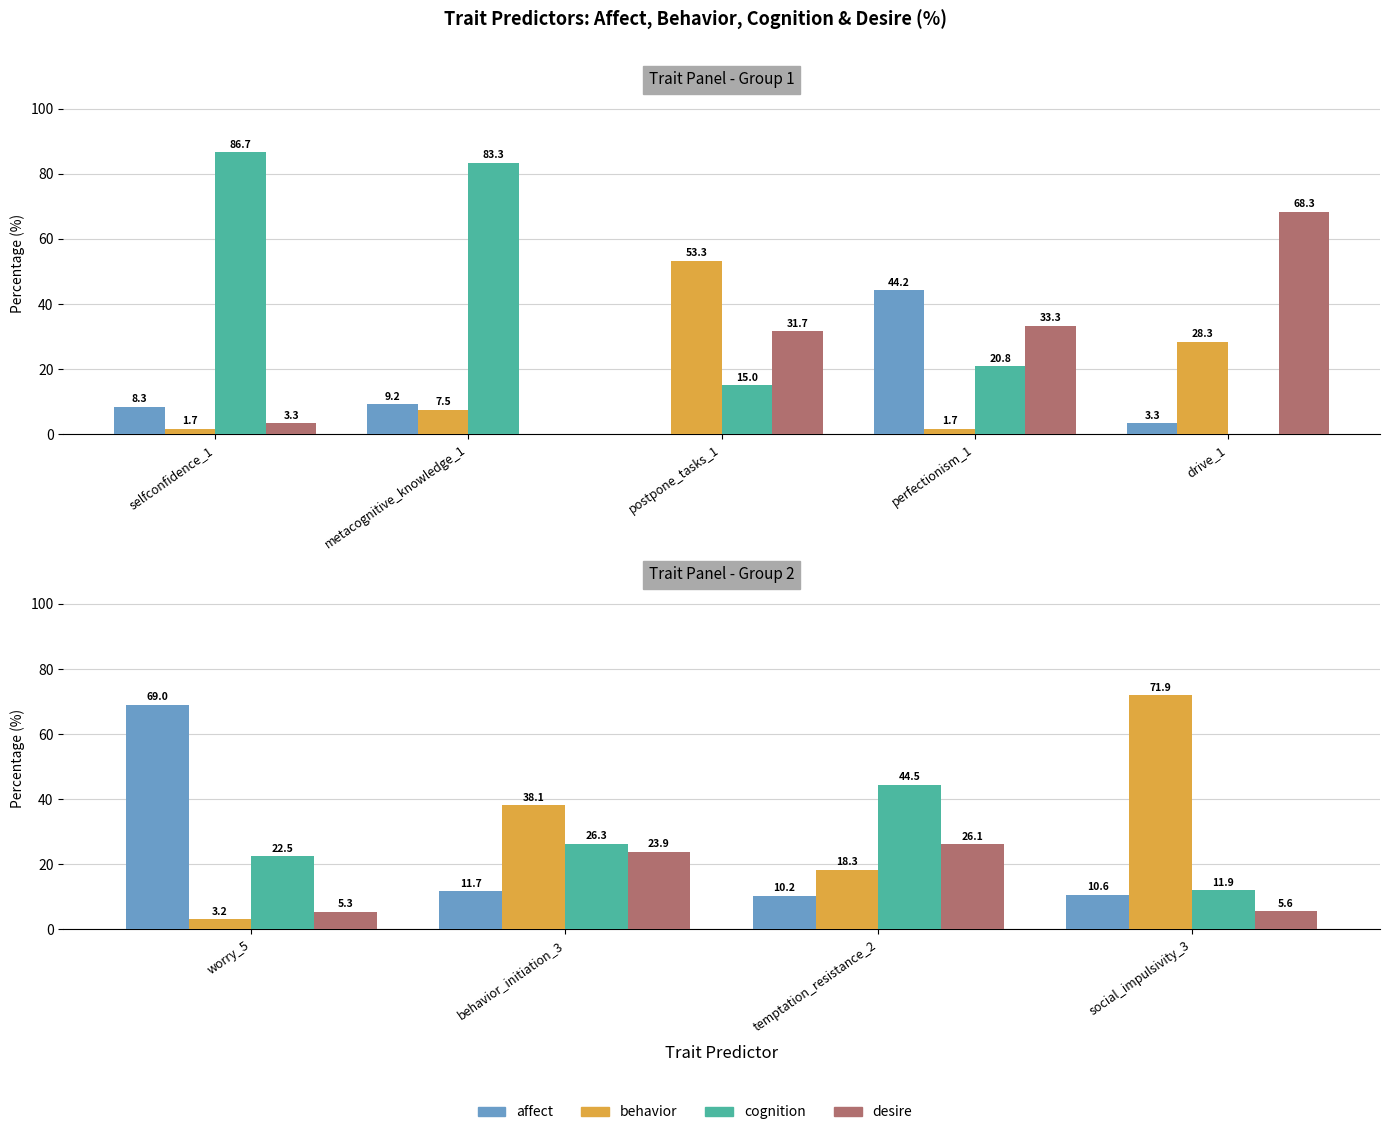

Count the number of categories in the chart.

4